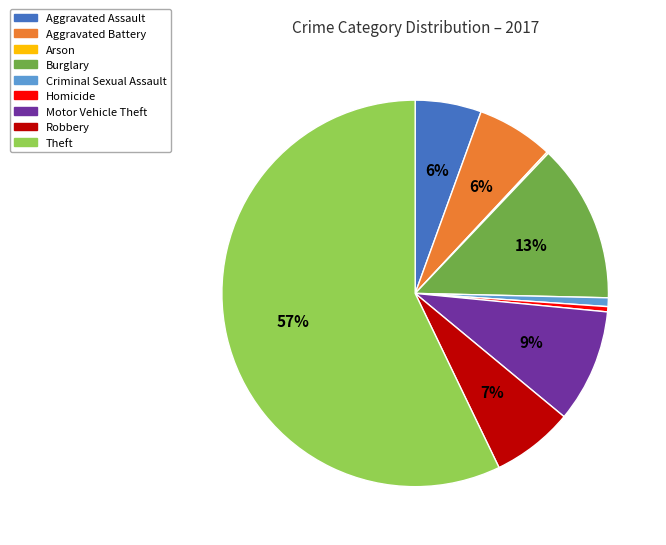

To the nearest percent, what is the average slice percentage?

11%